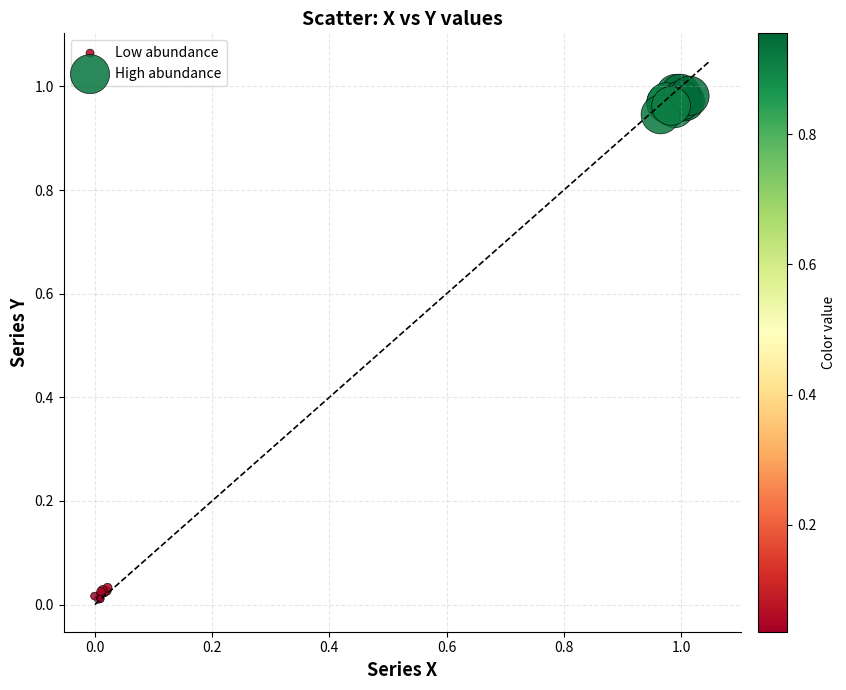

Which series reaches the maximum Y coordinate?

High abundance